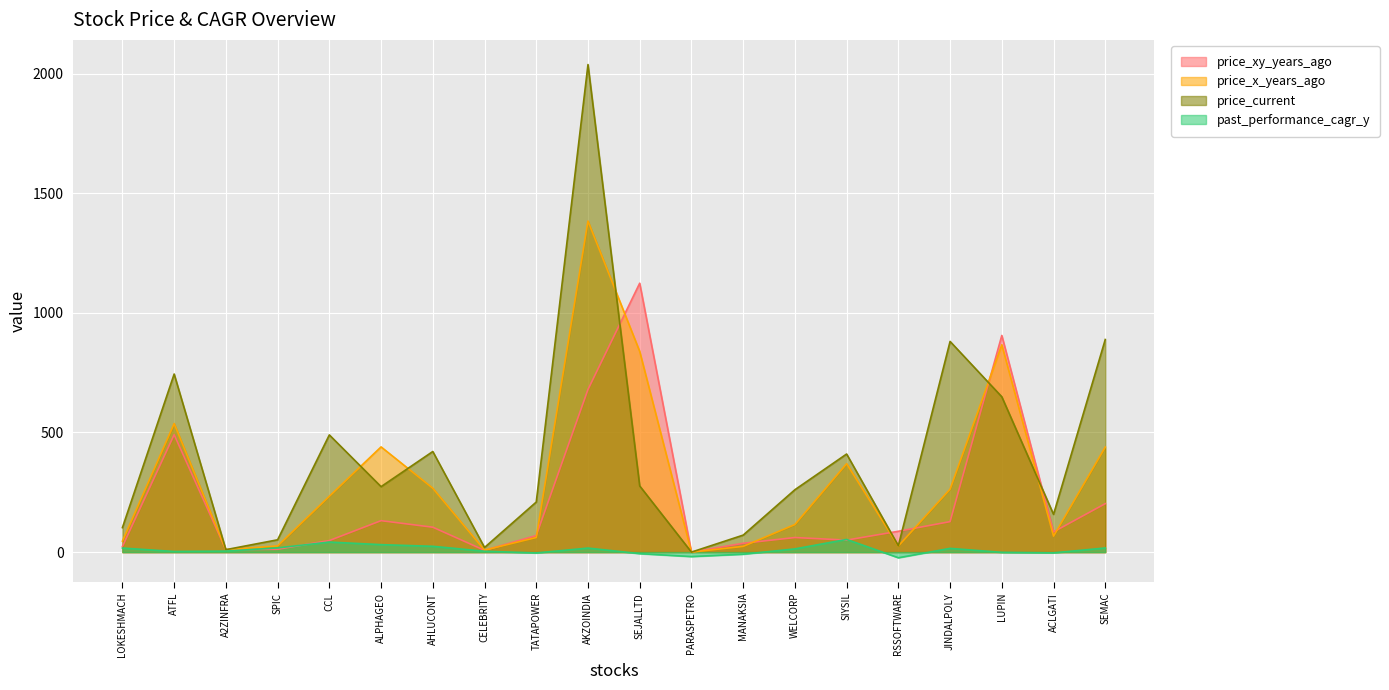

Rank the series by their maximum value, from highest to lowest.

price_current, price_x_years_ago, price_xy_years_ago, past_performance_cagr_y